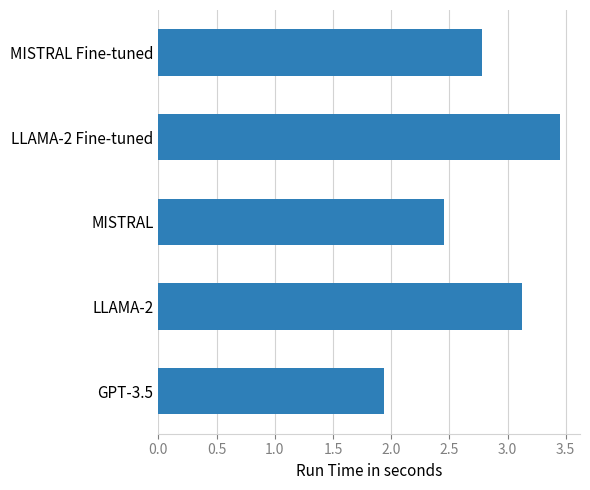

The chart shows a value of 3.1 at LLAMA-2. True or false?

True